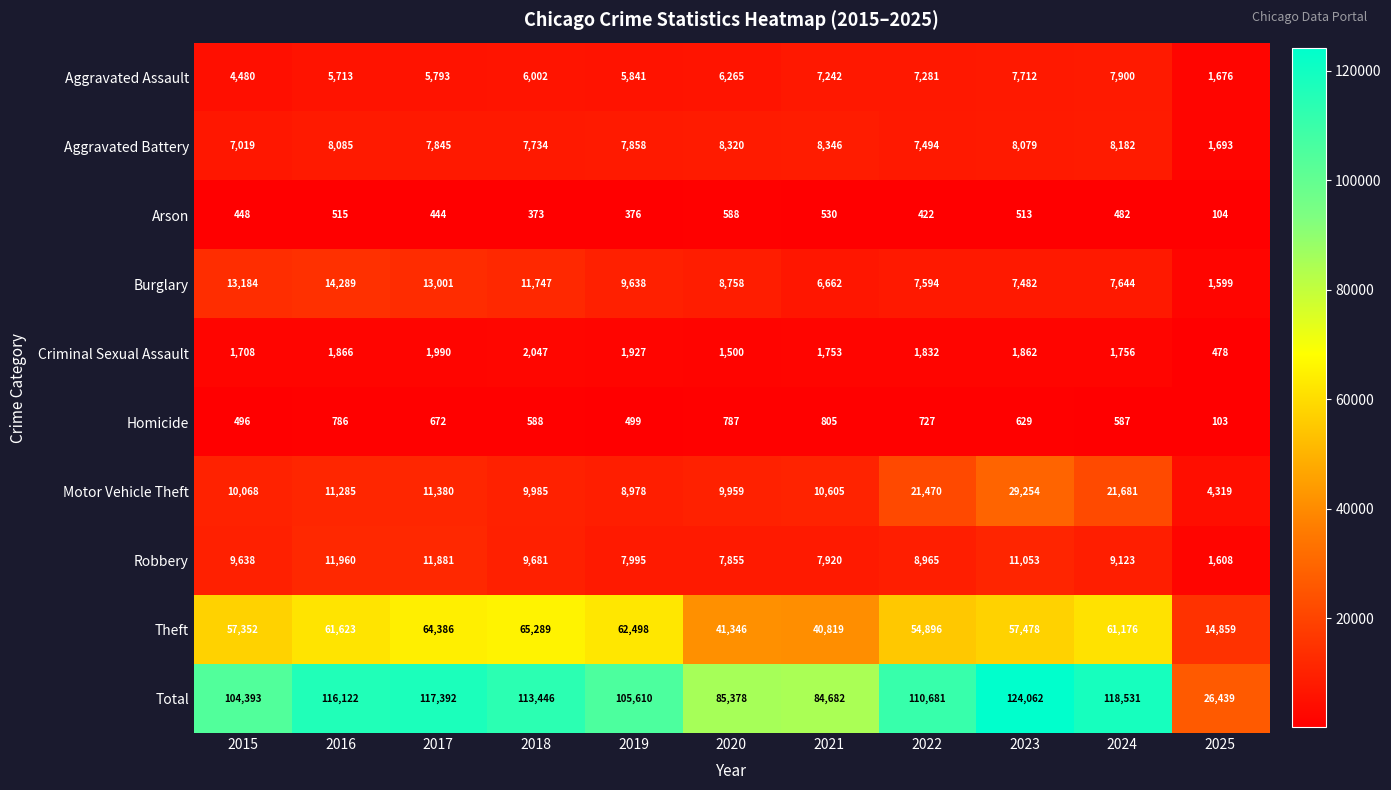

Which category has the highest value in the Motor Vehicle Theft series?

2023